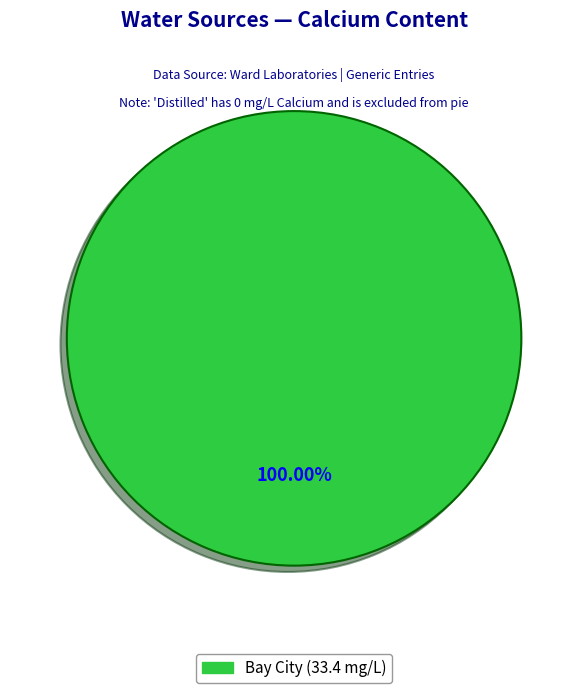

How many slices are in this pie chart?

1